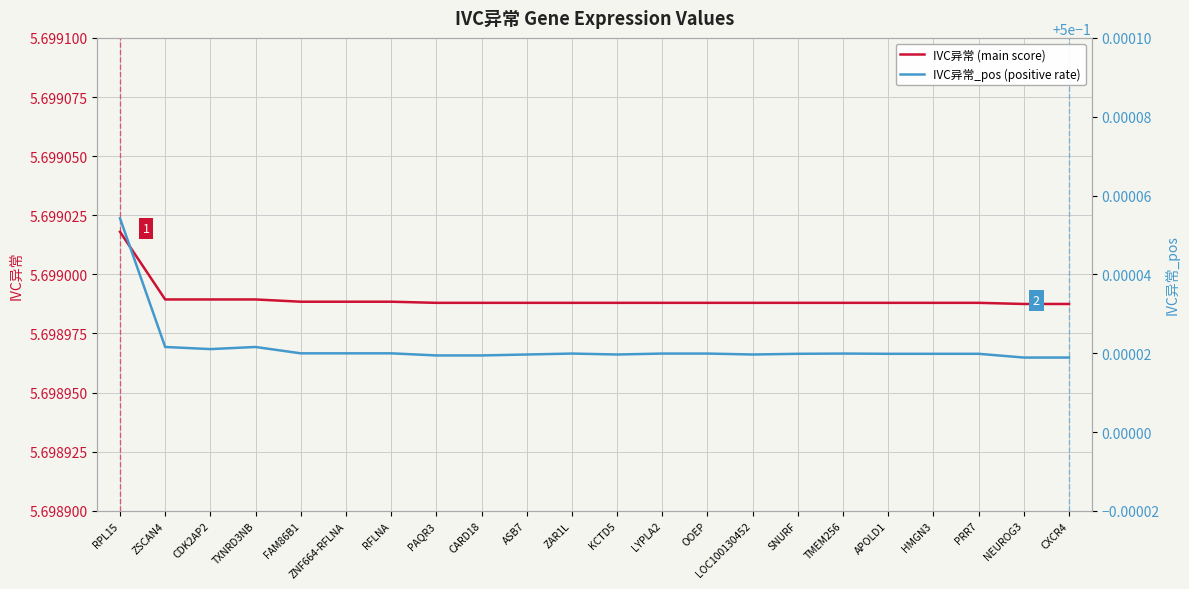

Where is the first local maximum for IVC异常_pos (positive rate)?

TXNRD3NB